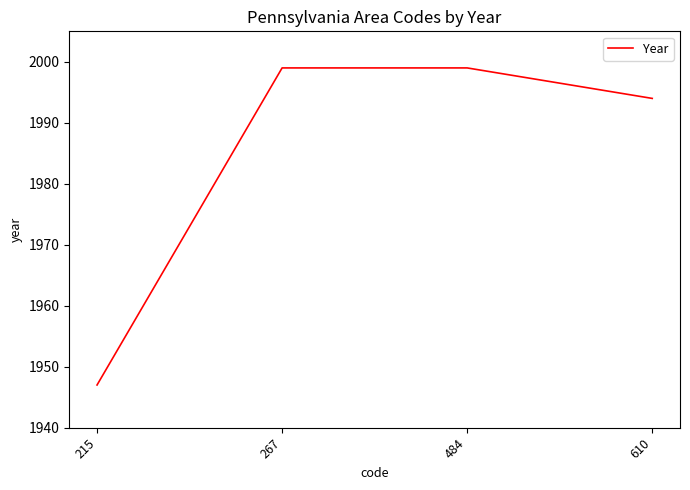

Reading left to right, list all the values displayed in this chart.

215=1947	267=1999	484=1999	610=1994